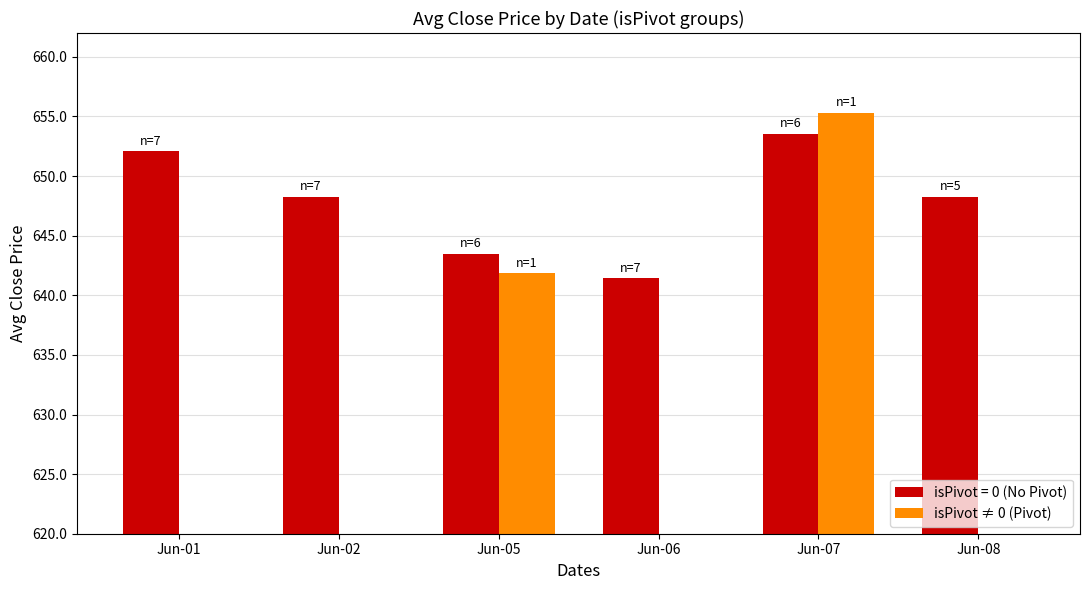

What is the value of the 5th bar from the left?

655.3